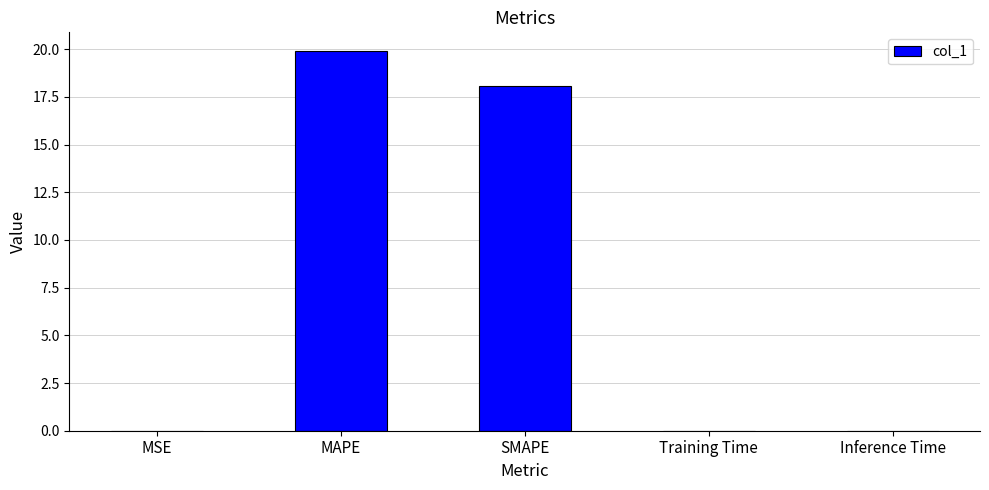

What is the sum of all values?

38.0